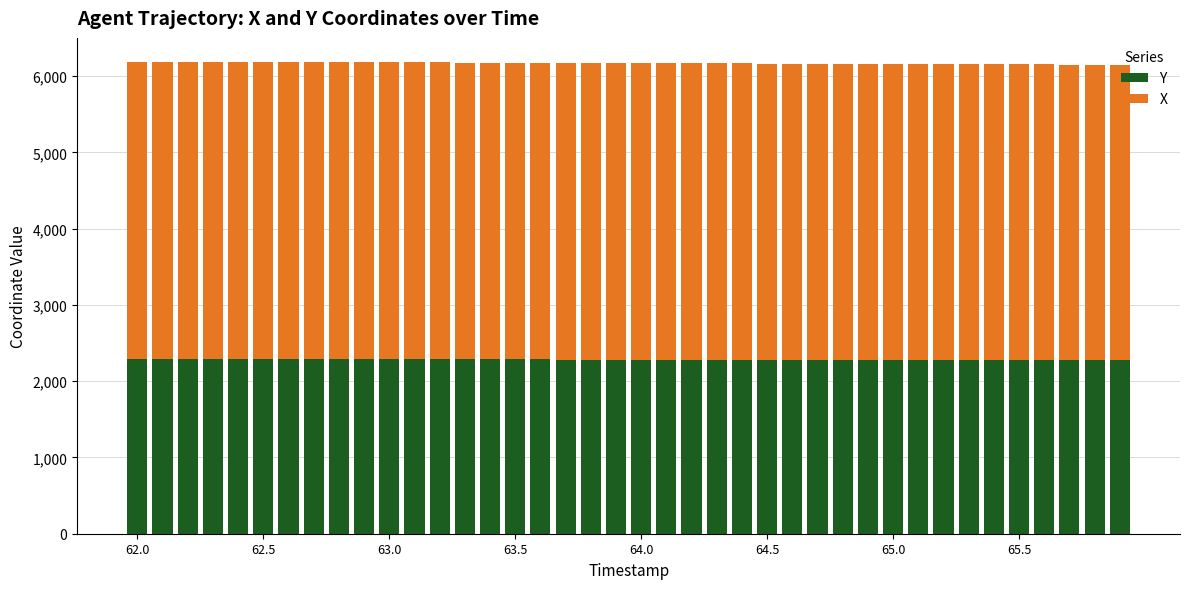

What is the average value of the Y series?

2282.0